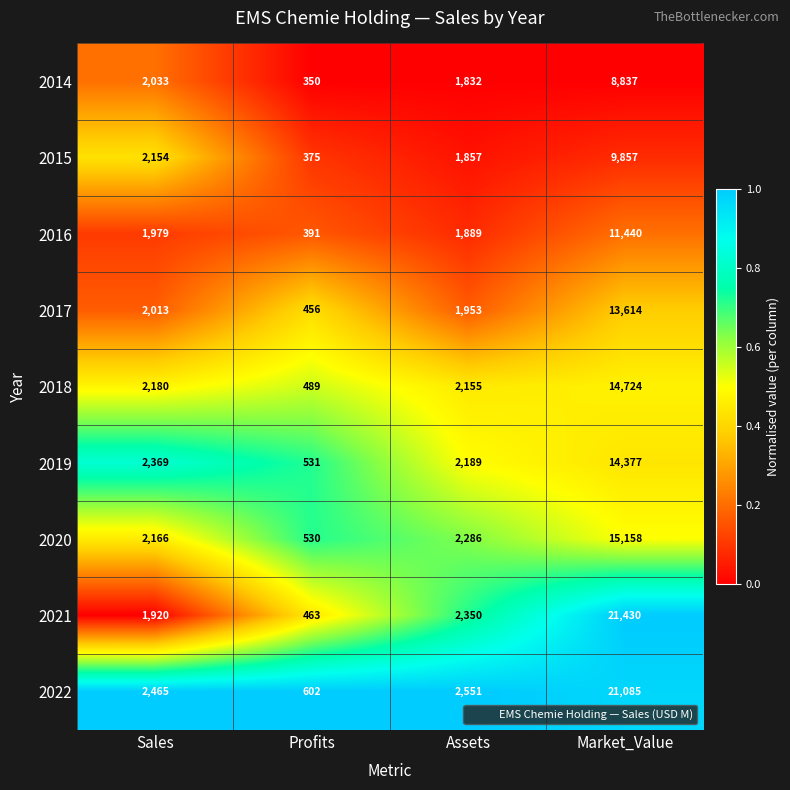

How many data points does each series have?

4